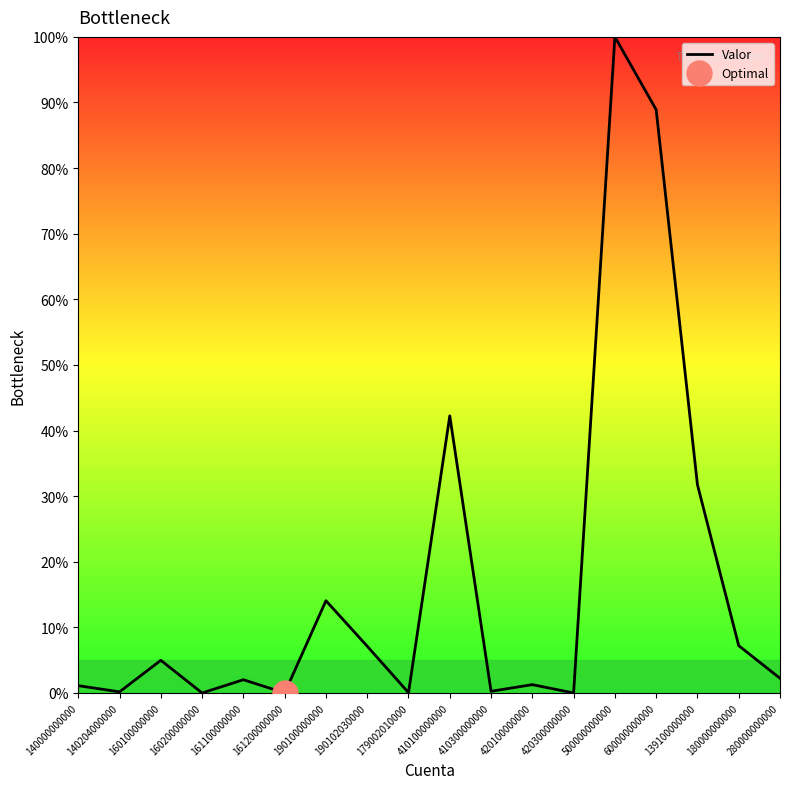

How many values are below 2?

8